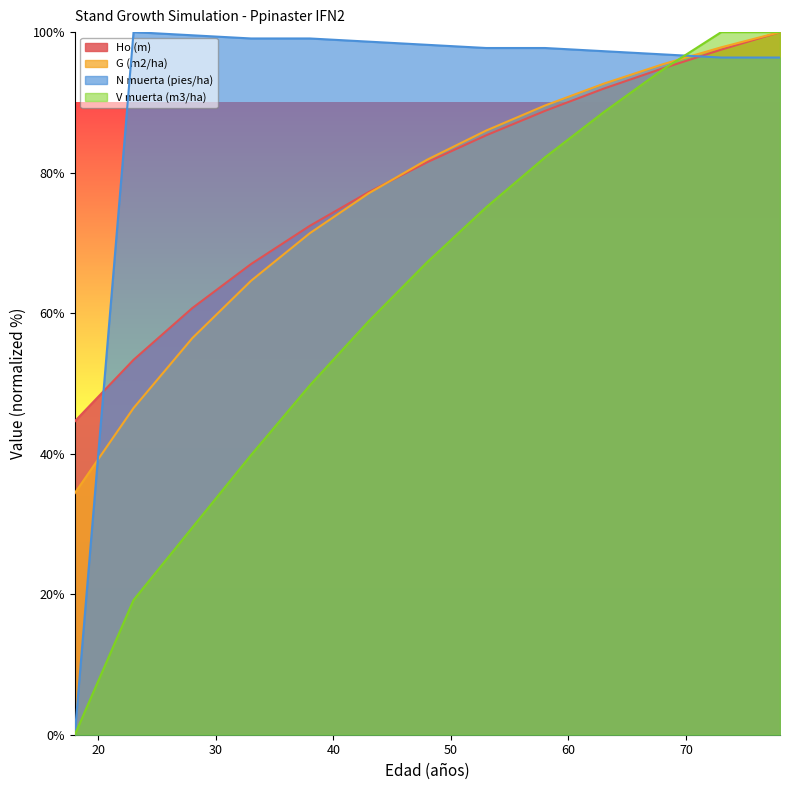

How many data points does each series have?

13